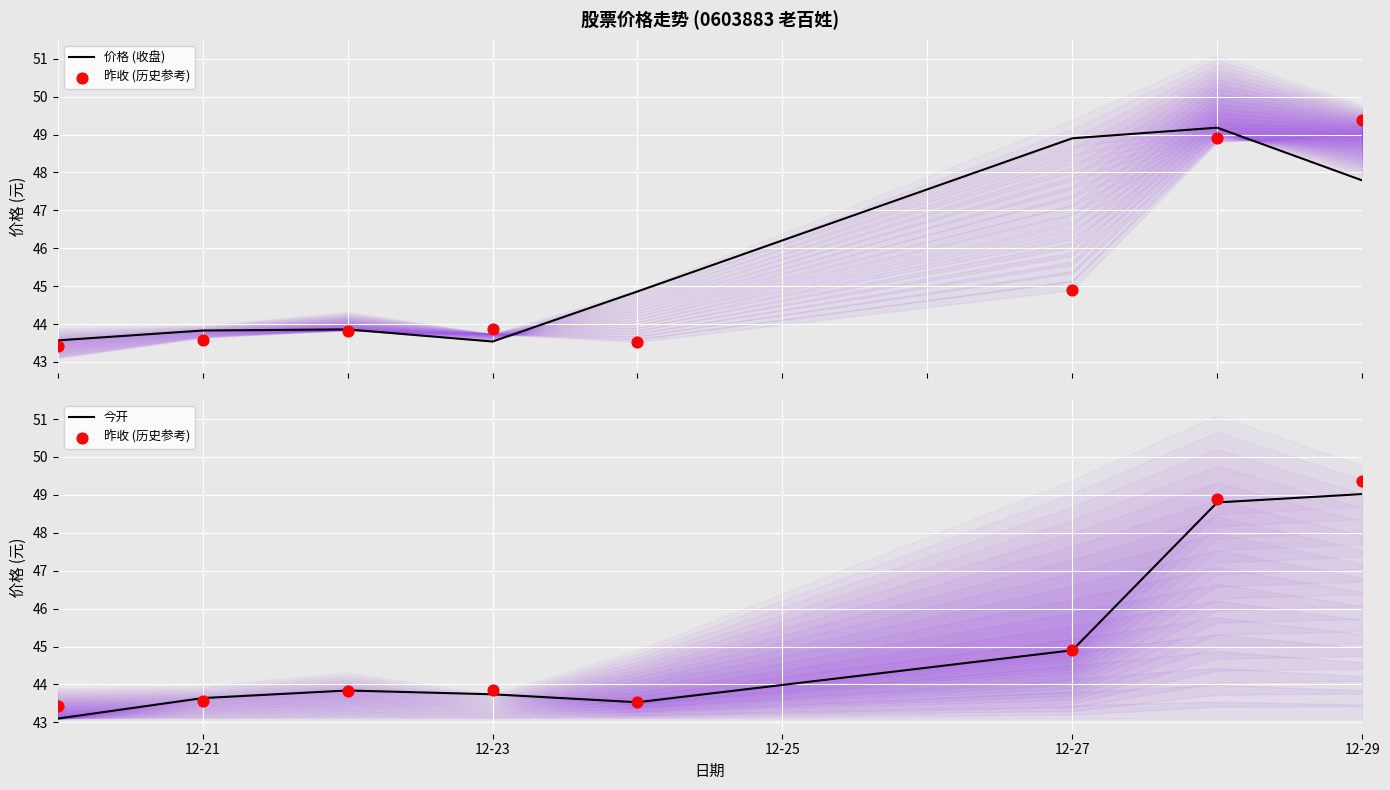

At how many categories does at least one series exceed 43?

8